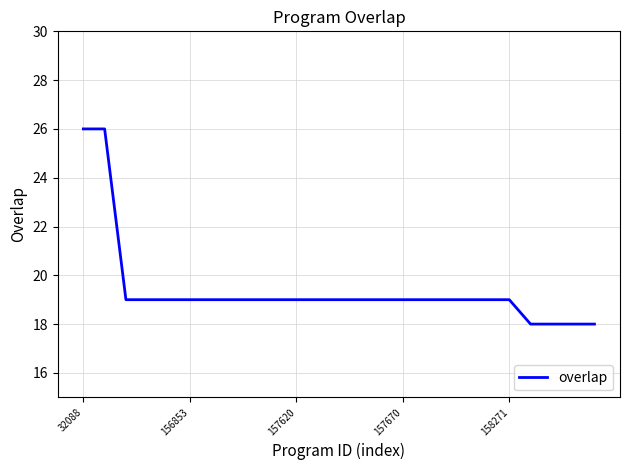

Reading left to right, transcribe all the data shown in this chart.

26	26	19	19	19	19	19	19	19	19	19	19	19	19	19	19	19	19	19	19	19	18	18	18	18